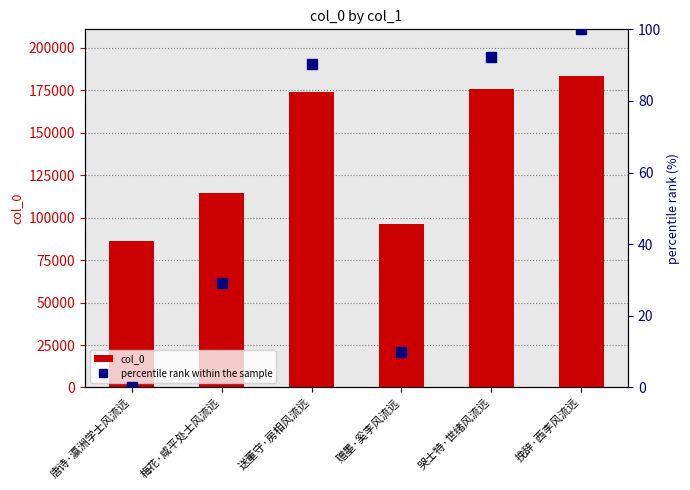

Where does the percentile rank within the sample series first go above 90?

送董守·房相风流远